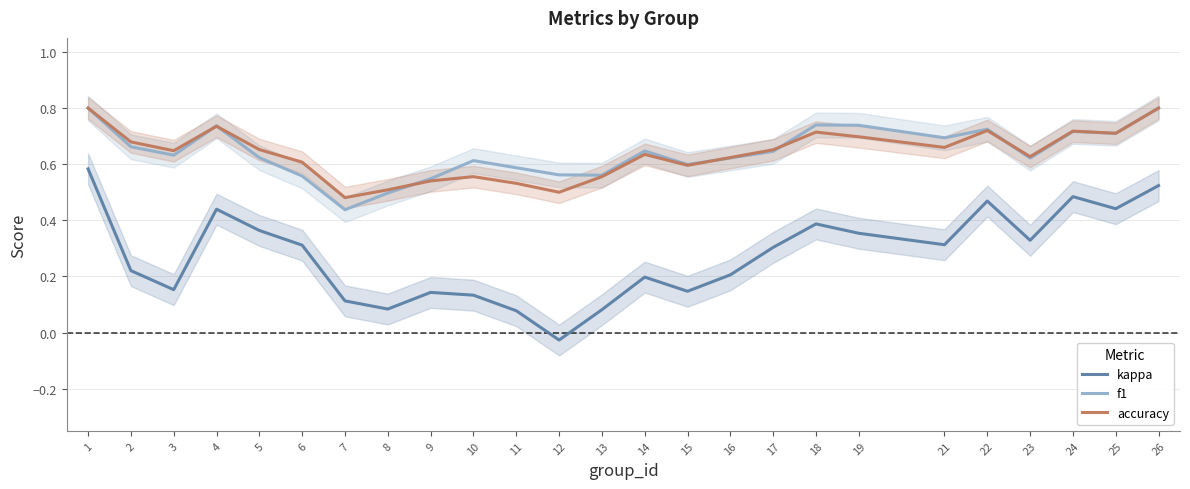

Where is accuracy nearest to the value 0?

7